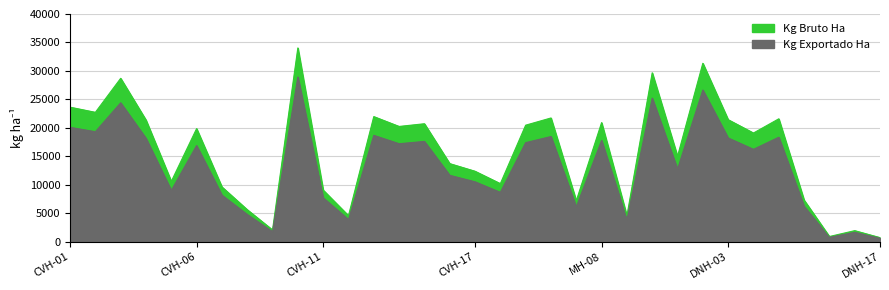

What is the label of the 27th point from the left?

DNH-03